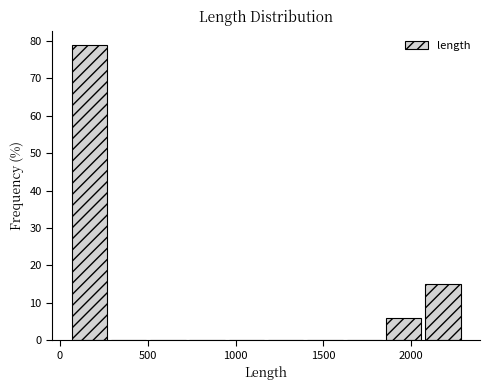

Over which range of the x-axis is the bar tallest?

50 to 300